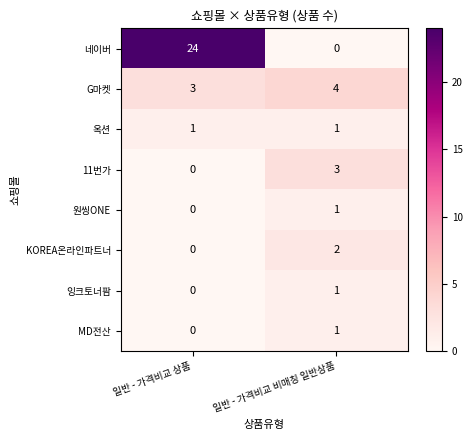

List the labels in order of 원씽ONE value, largest first.

일반 - 가격비교 비매칭 일반상품, 일반 - 가격비교 상품